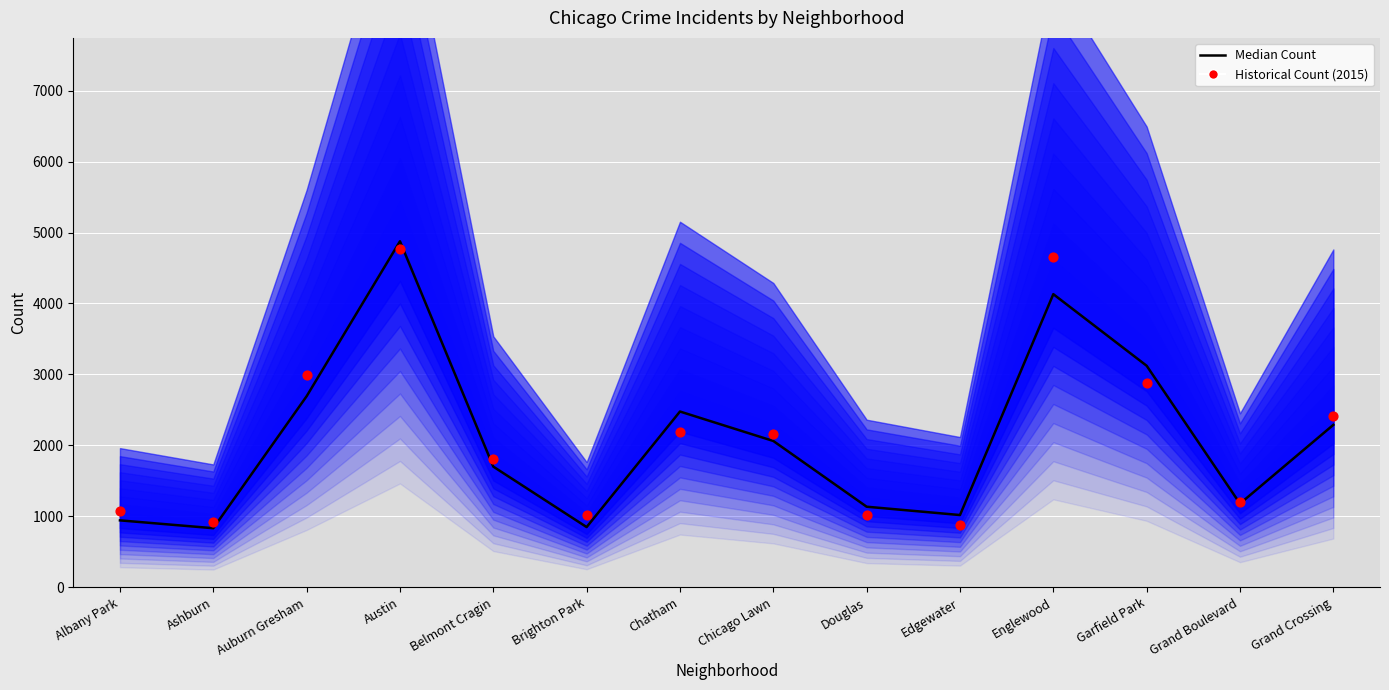

At how many categories does at least one series exceed 1727?

8